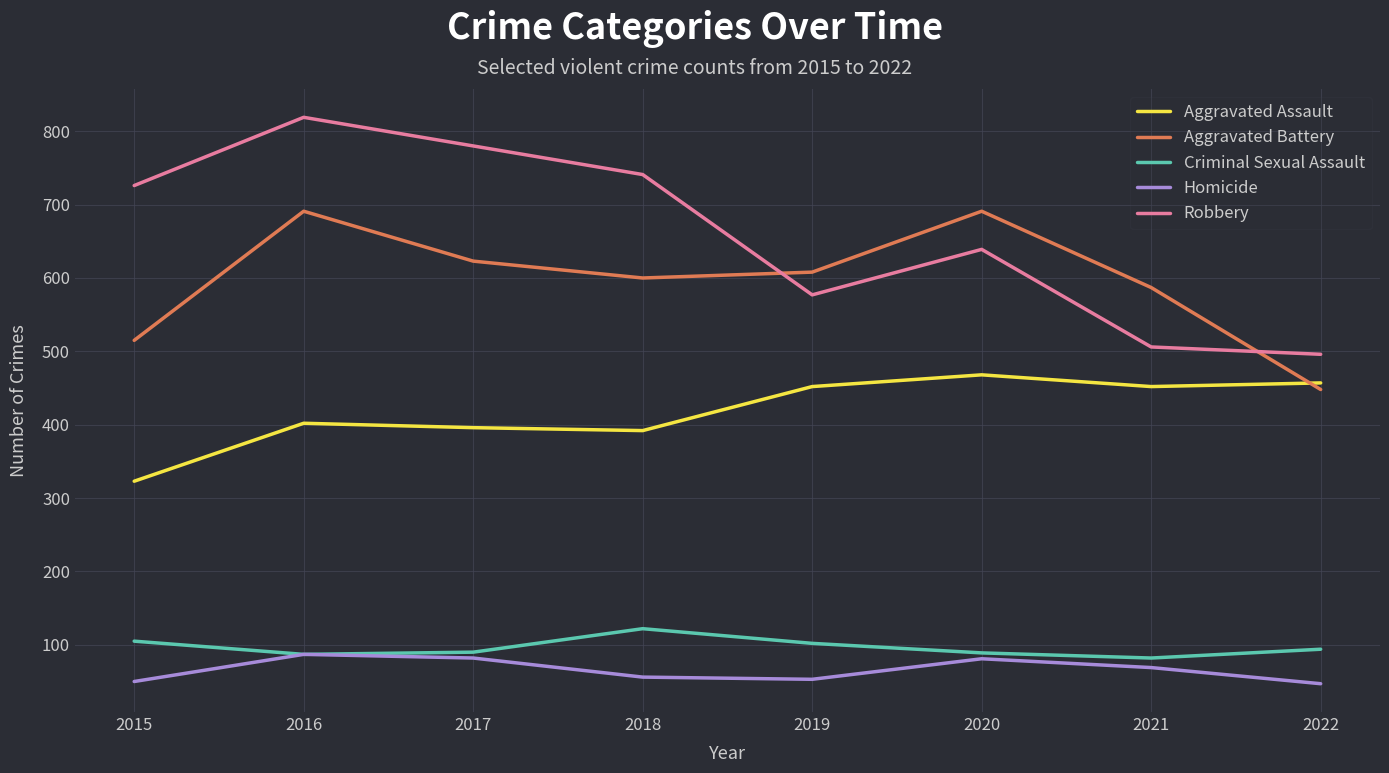

True or false: Criminal Sexual Assault and Robbery cross at least once.

False